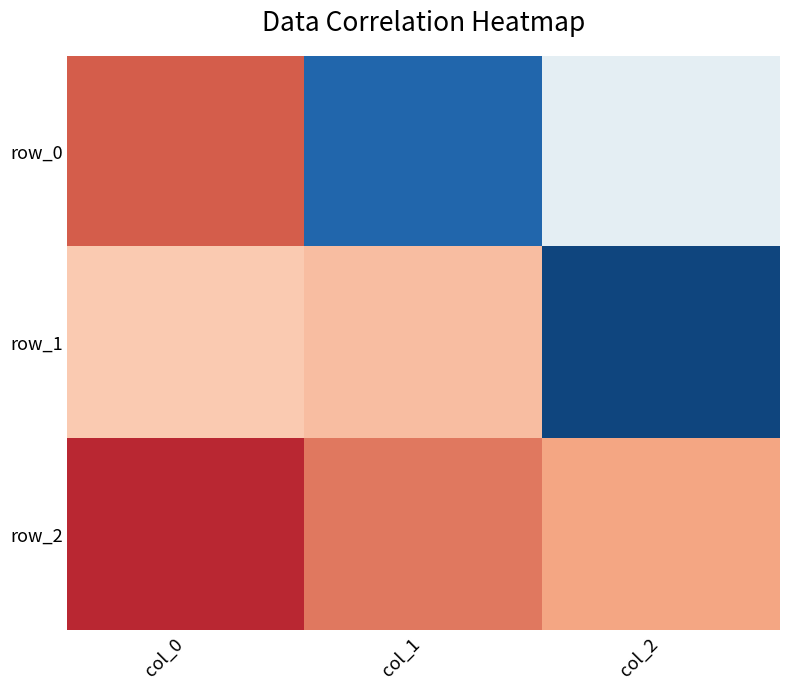

Which series has the largest total across all categories?

row_2